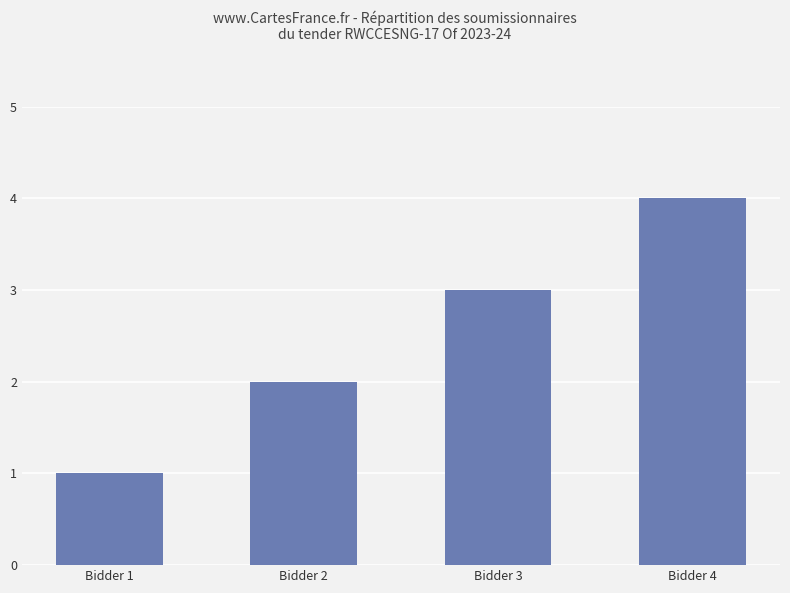

How many bars are there in total?

4